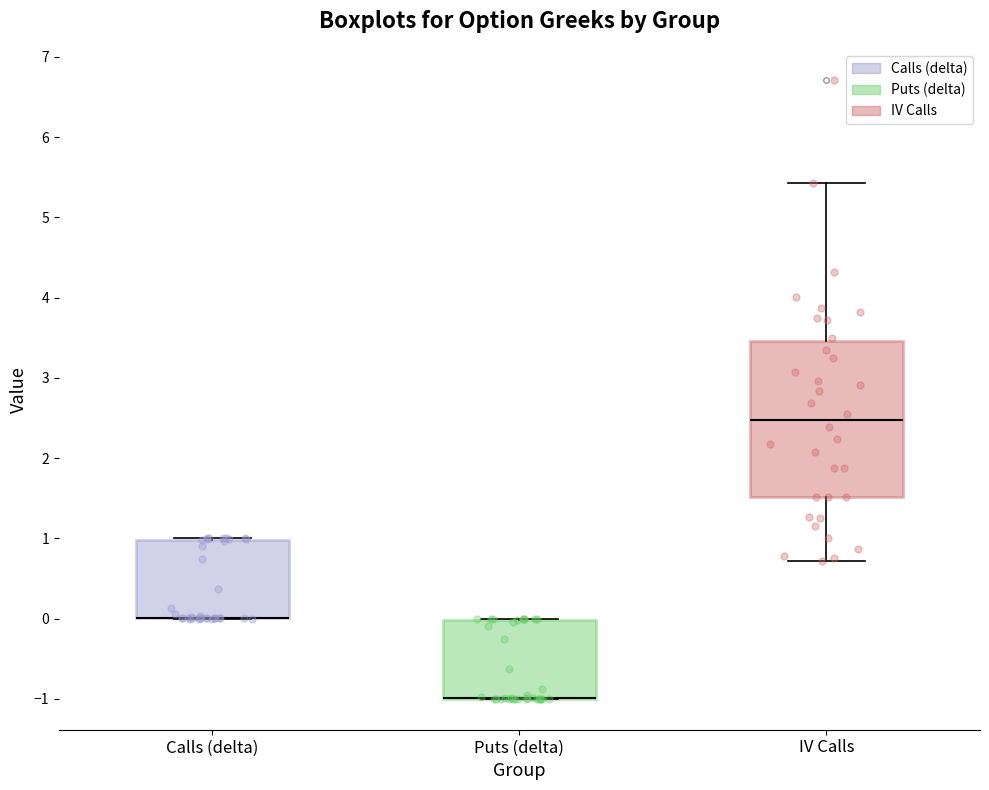

Reading left to right, transcribe this box plot: for each box, give where its median line is, the range the box spans, and where its two whiskers end, as read against the y-axis. The values are not printed on the chart, so give them approximately, as read against the axis.

Calls (delta): median 0.0 (drawn on the box's lower edge), box 0.0 to 1.0, whiskers 0.0 to 1.0
Puts (delta): median -1.0 (drawn on the box's lower edge), box -1.0 to 0.0, whiskers -1.0 to 0.0
IV Calls: median 2.5, box 1.5 to 3.5, whiskers 0.7 to 5.4